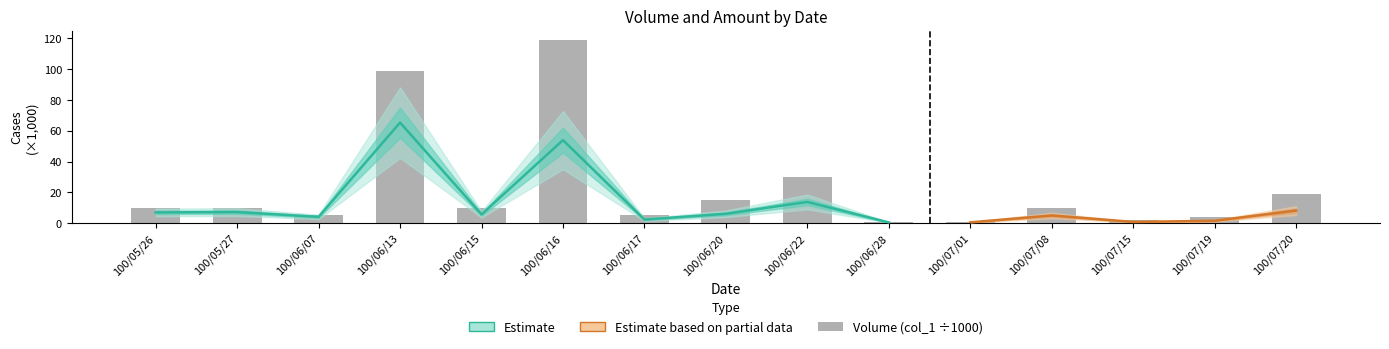

What is the greatest value displayed?

119